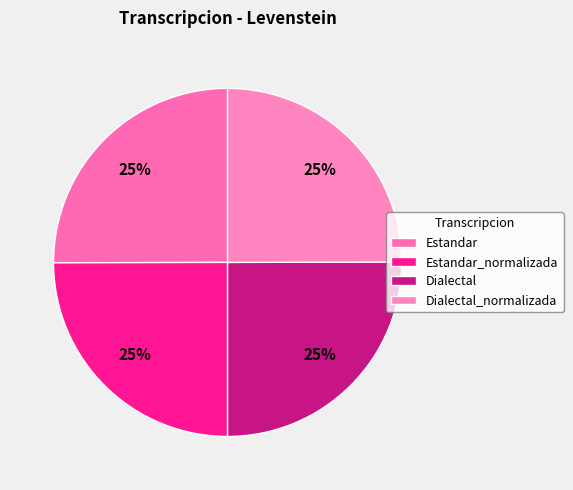

How many slices are in this pie chart?

4